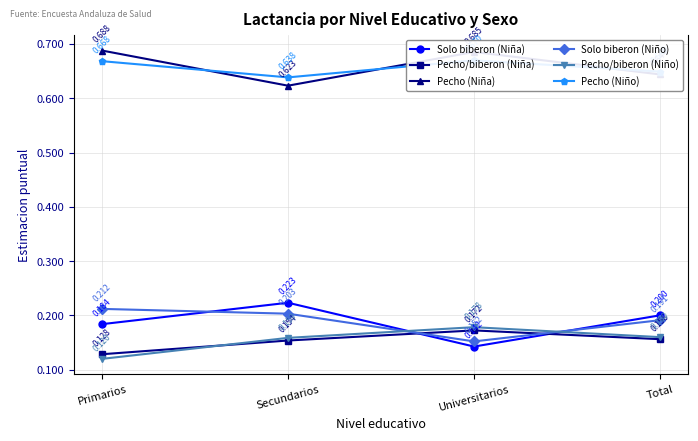

Rank the series by their maximum value, from lowest to highest.

Pecho/biberon (Niña), Pecho/biberon (Niño), Solo biberon (Niño), Solo biberon (Niña), Pecho (Niño), Pecho (Niña)